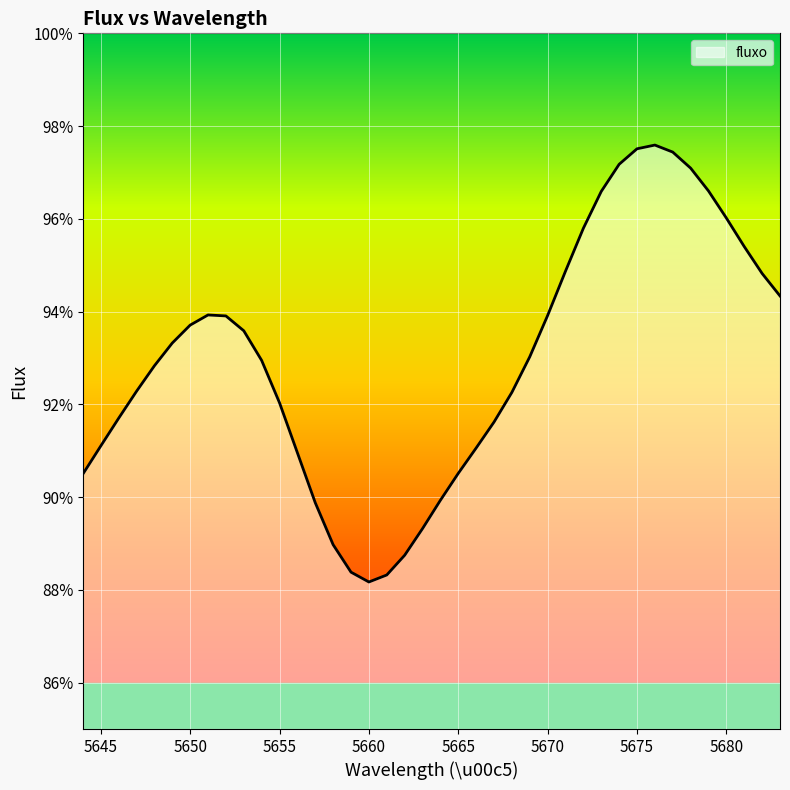

Does the chart have visible grid lines?

Yes